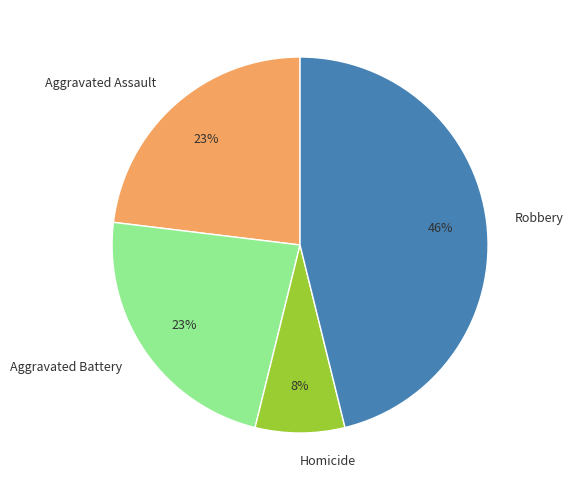

Is the sum of Robbery and Homicide greater than half?

Yes